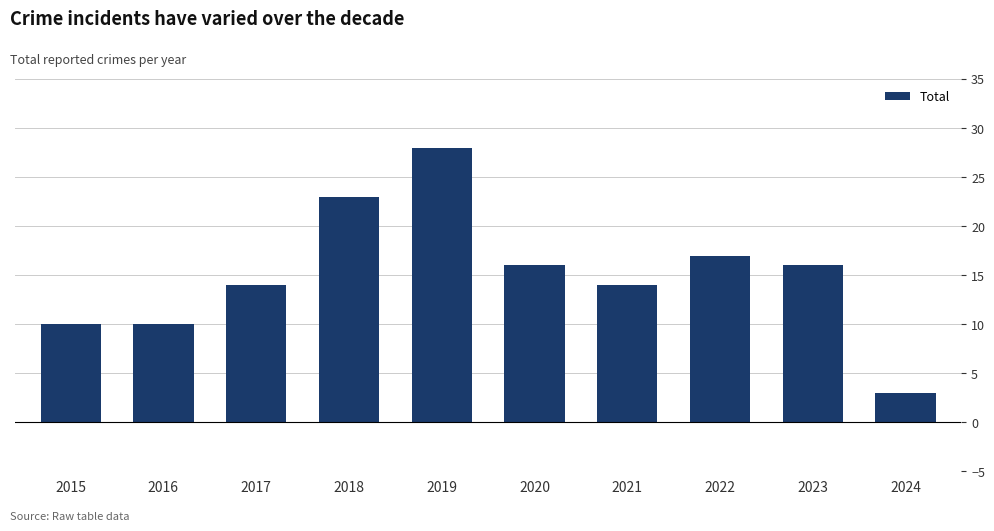

The value at 2016 is 17. True or false?

False